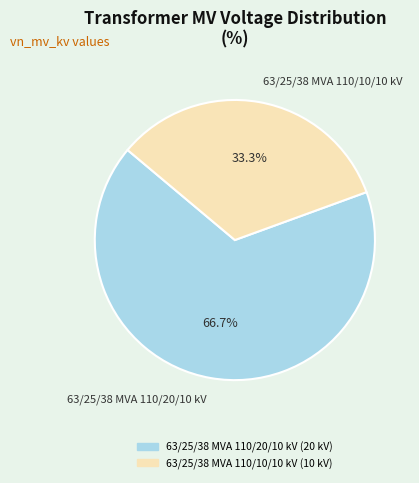

True or false: 63/25/38 MVA 110/10/10 kV accounts for 33% of the total.

True